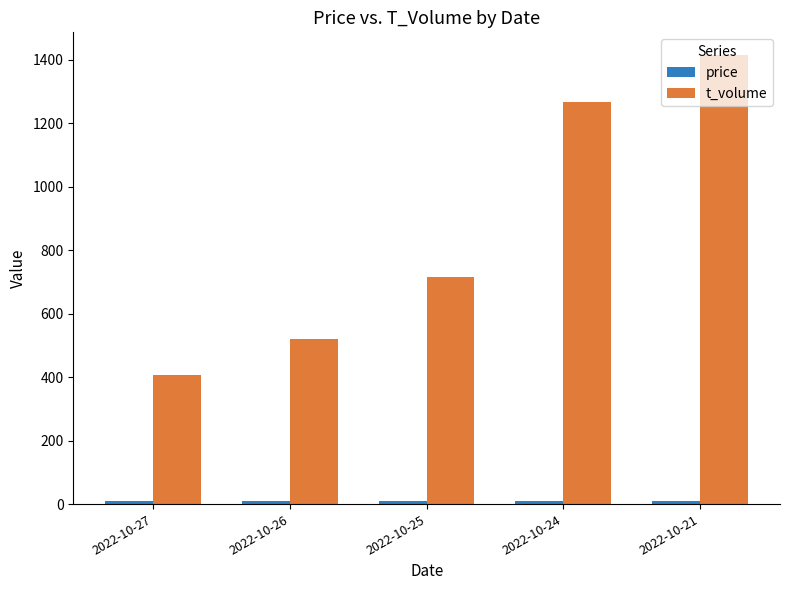

What is the maximum value for t_volume?

1415.0